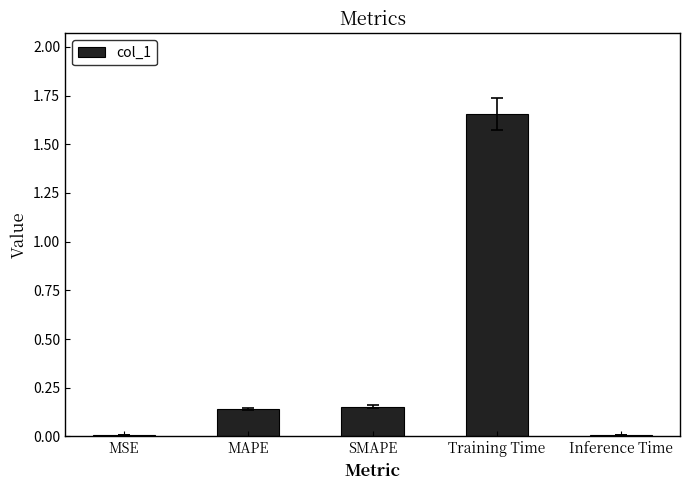

The chart shows a value of 0.0 at MSE. True or false?

True